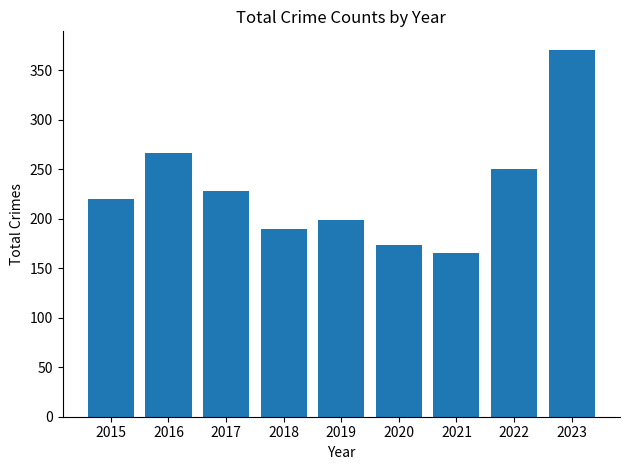

What is the smallest value displayed?

165